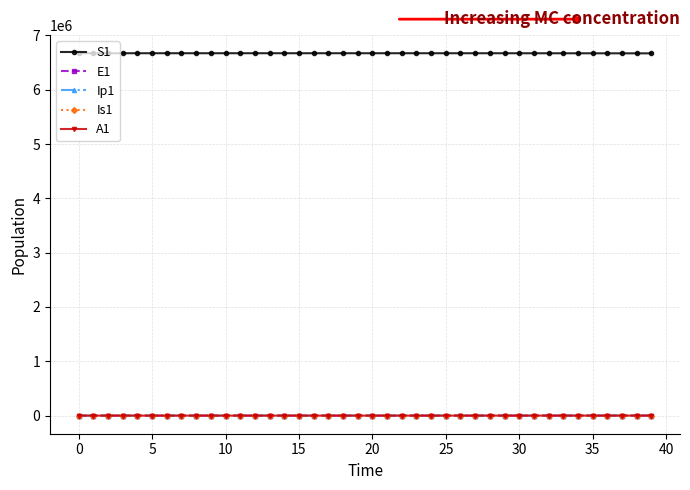

True or false: S1 and Ip1 intersect in this chart.

False